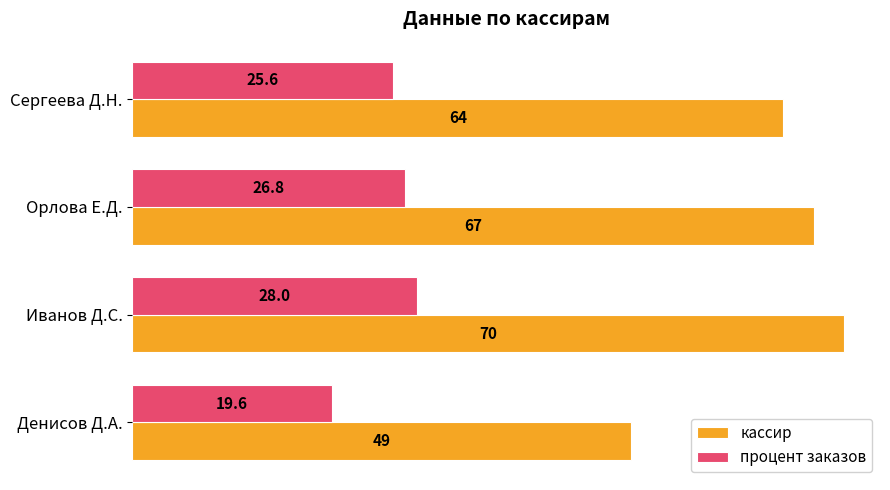

Rank the categories by процент заказов value from lowest to highest.

Денисов Д.А., Сергеева Д.Н., Орлова Е.Д., Иванов Д.С.